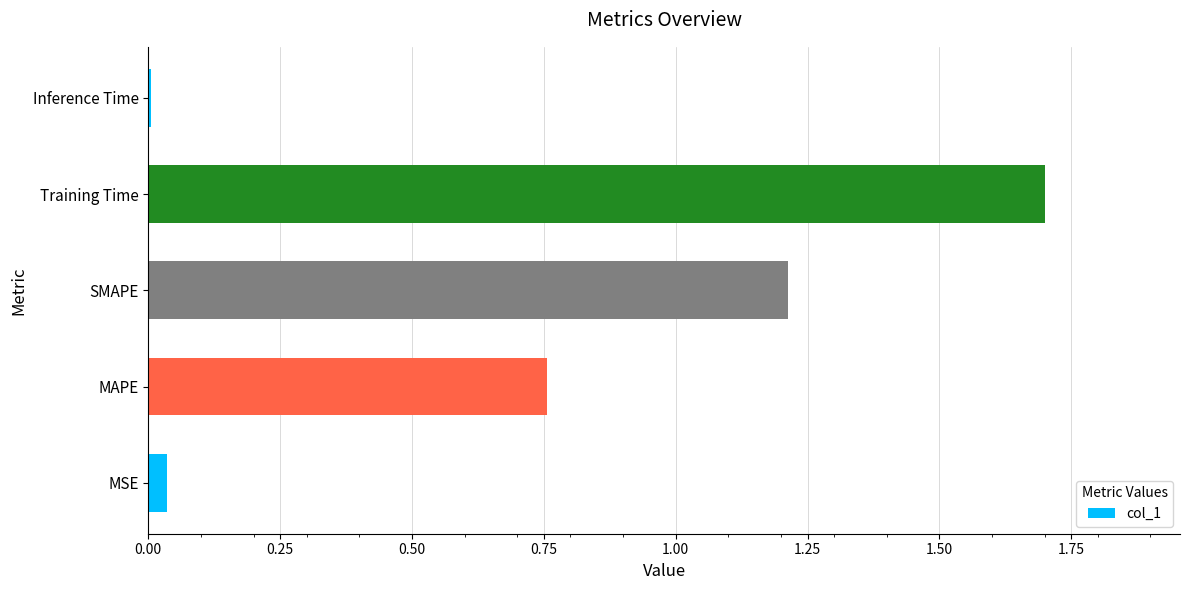

Rank the categories by value from highest to lowest.

Training Time, SMAPE, MAPE, MSE, Inference Time